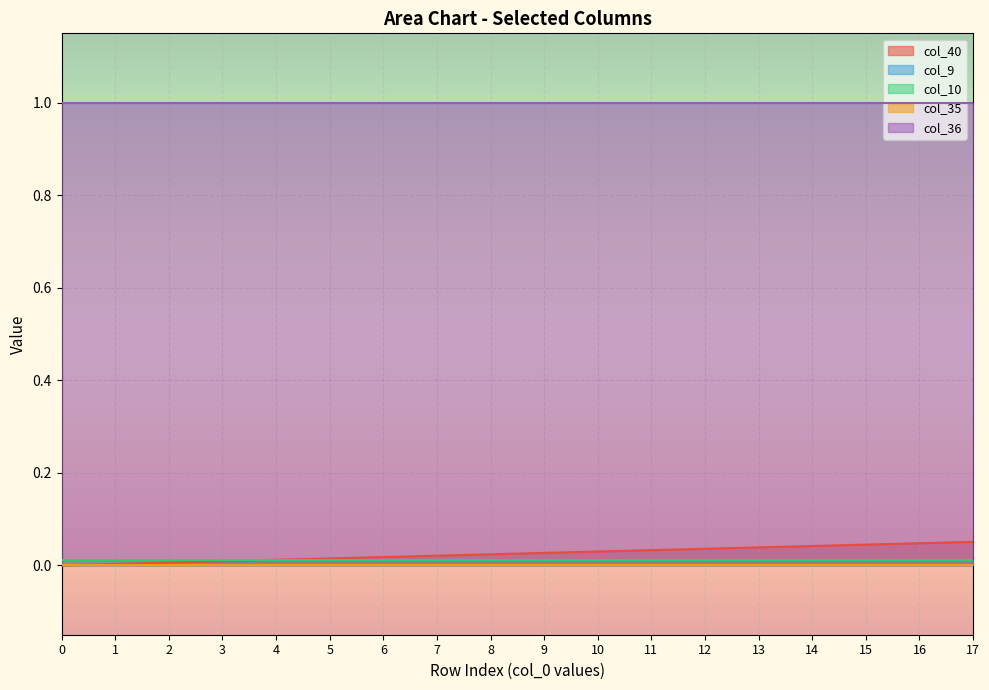

Count the number of data series in this chart.

5